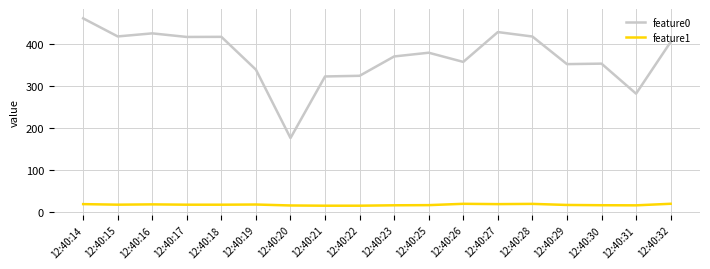

True or false: feature1 has a value of 16.5 at 12:40:23.

True